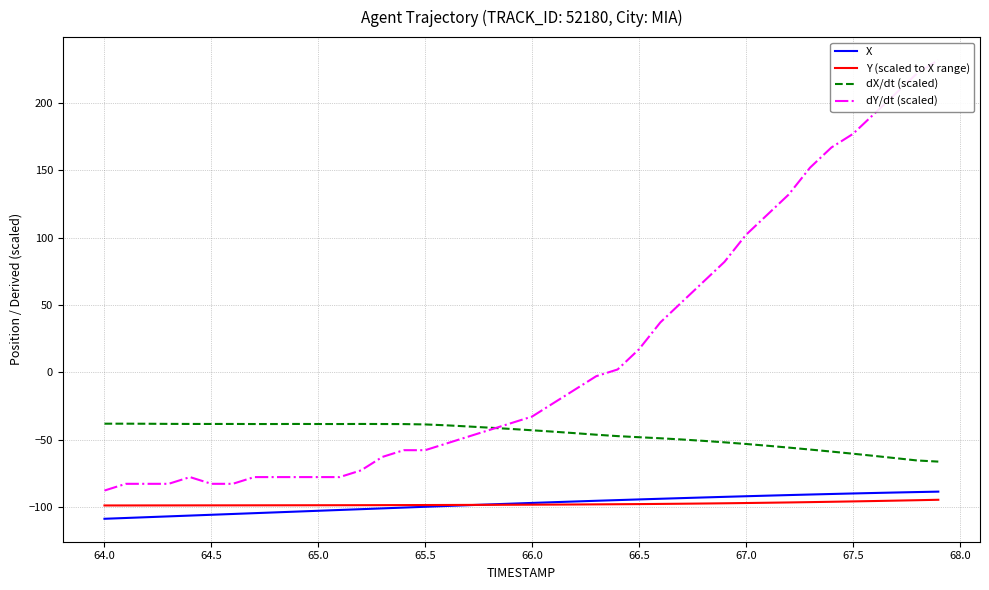

True or false: X has a value of -26.6 at 64.0.

False